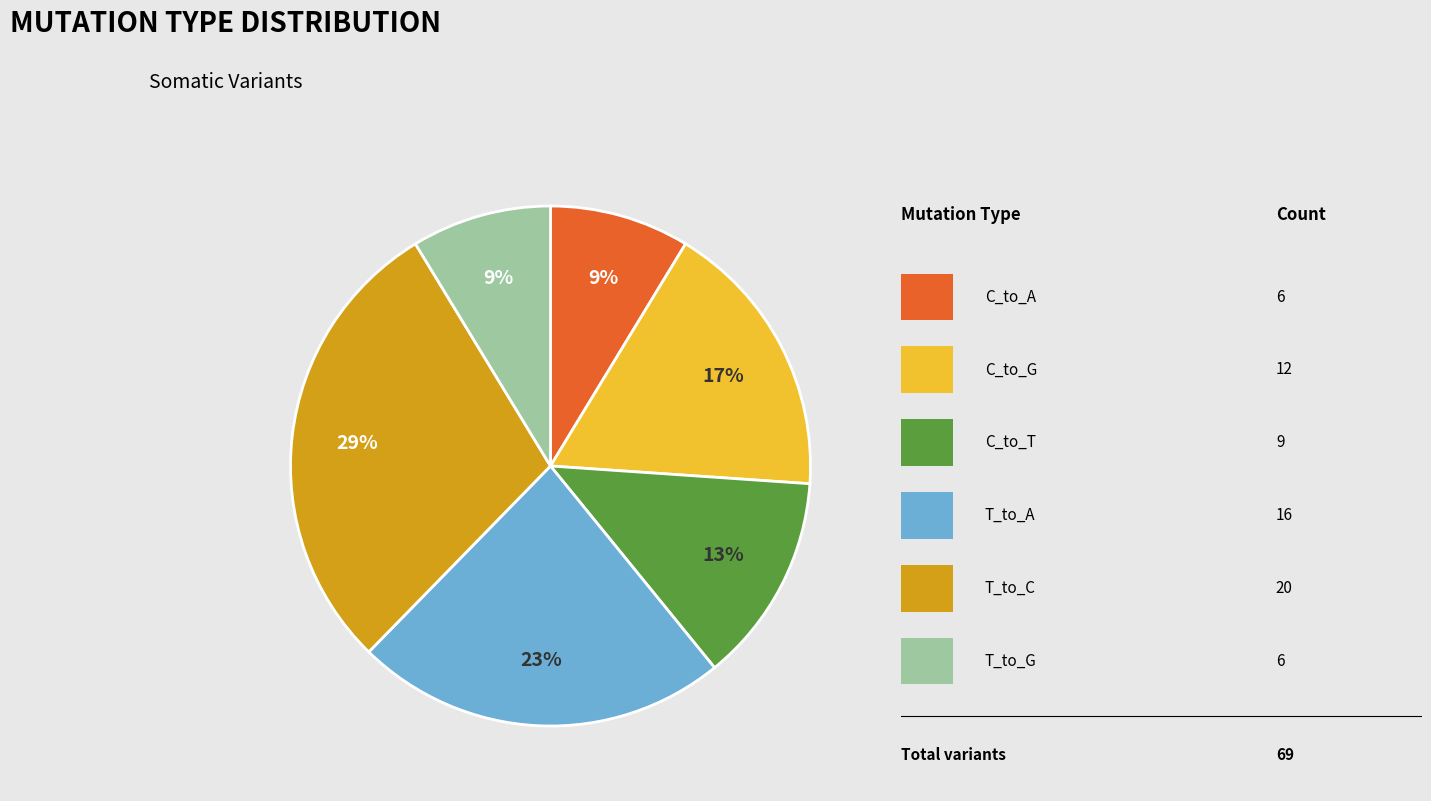

How many segments does this pie chart have?

6